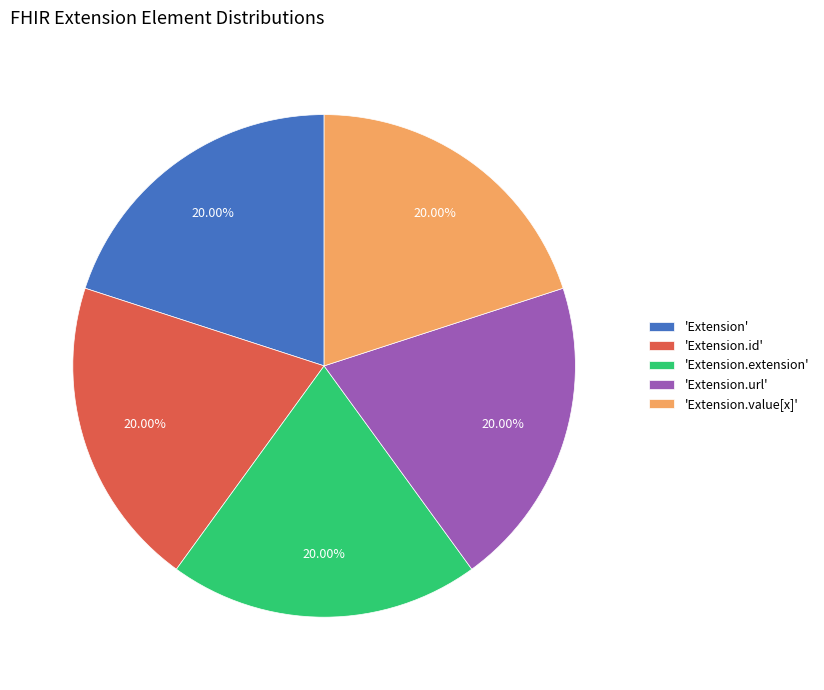

Count the number of slices in the pie.

5